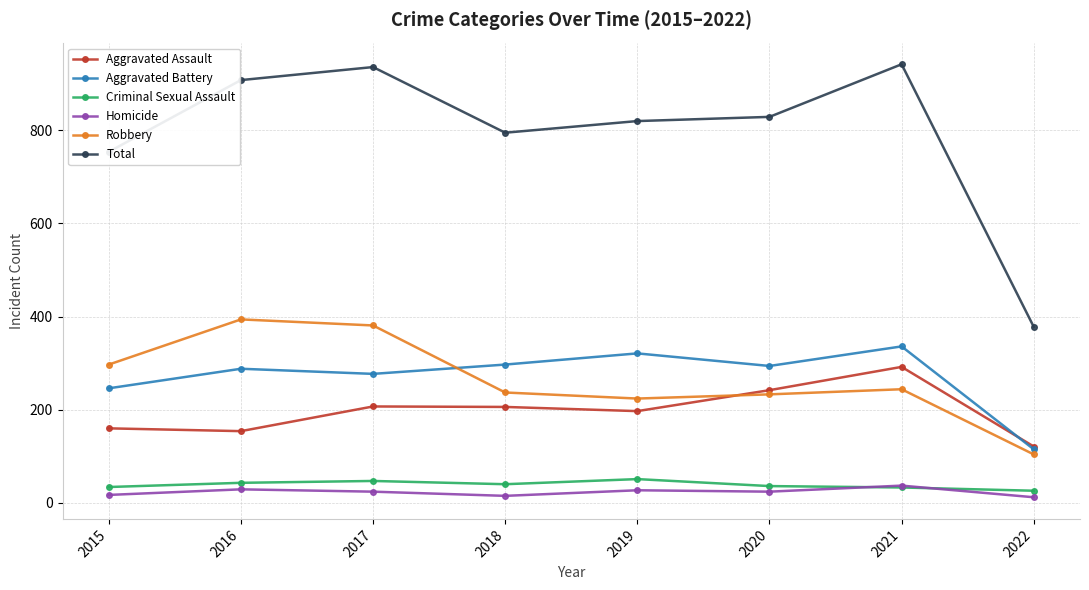

At which category does Total reach its first local peak?

2017